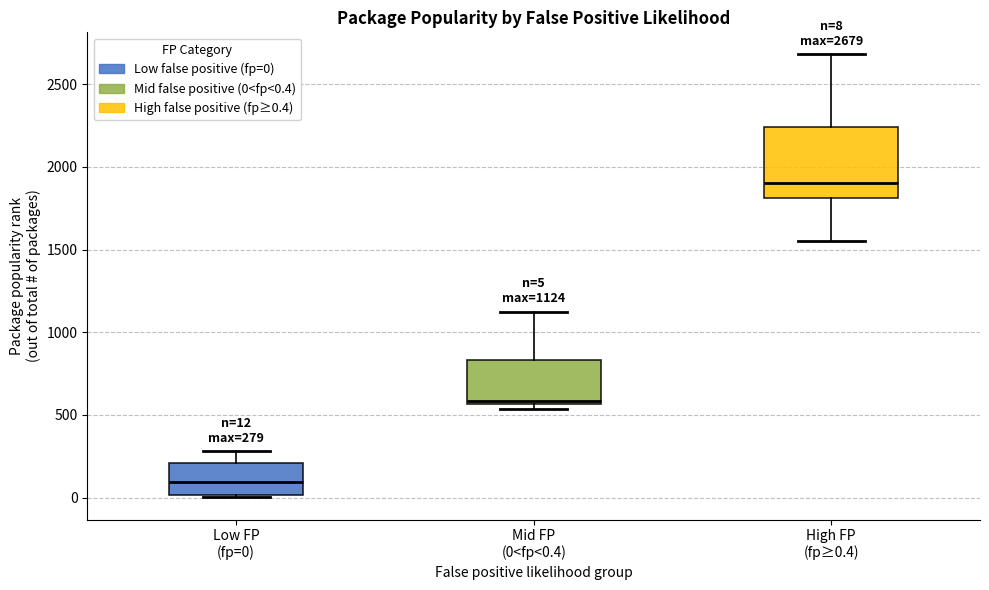

Which box is the tallest, from its lower edge to its upper edge?

High FP (fp≥0.4)